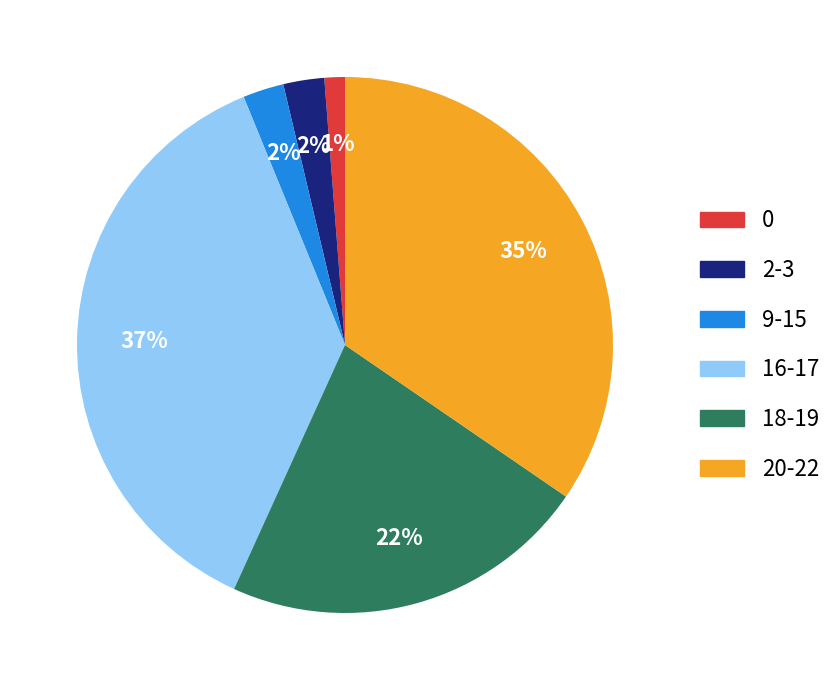

Between 9-15 and 16-17, which is larger?

16-17